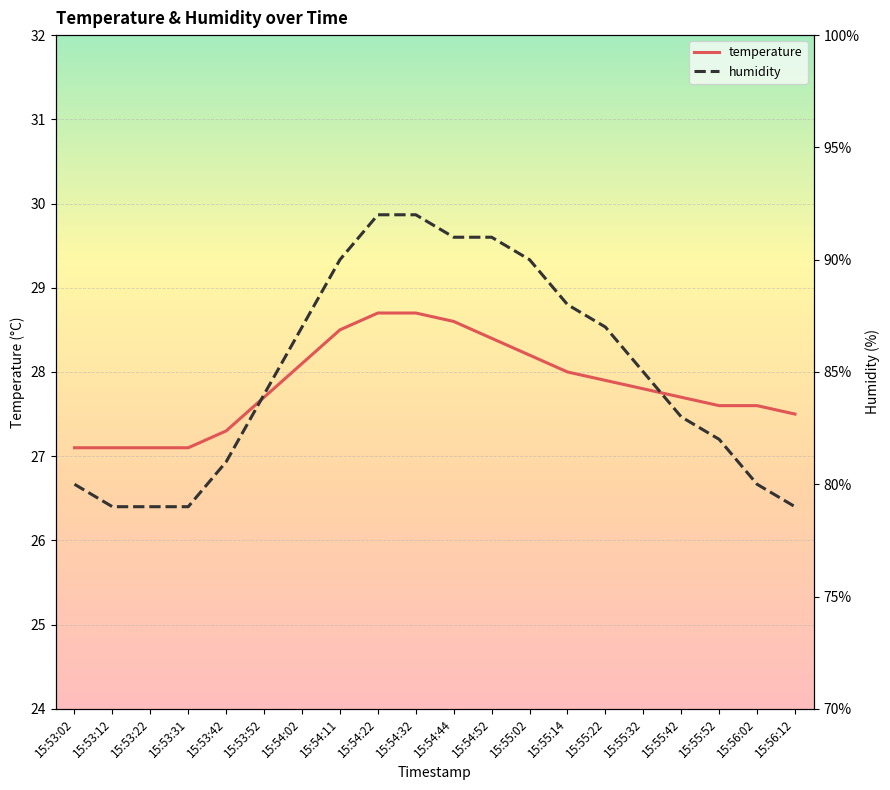

Reading right to left, transcribe all the data shown in this chart.

temperature: 15:56:12=27.5	15:56:02=27.6	15:55:52=27.6	15:55:42=27.7	15:55:32=27.8	15:55:22=27.9	15:55:14=28.0	15:55:02=28.2	15:54:52=28.4	15:54:44=28.6	15:54:32=28.7	15:54:22=28.7	15:54:11=28.5	15:54:02=28.1	15:53:52=27.7	15:53:42=27.3	15:53:31=27.1	15:53:22=27.1	15:53:12=27.1	15:53:02=27.1
humidity: 15:56:12=79.0	15:56:02=80.0	15:55:52=82.0	15:55:42=83.0	15:55:32=85.0	15:55:22=87.0	15:55:14=88.0	15:55:02=90.0	15:54:52=91.0	15:54:44=91.0	15:54:32=92.0	15:54:22=92.0	15:54:11=90.0	15:54:02=87.0	15:53:52=84.0	15:53:42=81.0	15:53:31=79.0	15:53:22=79.0	15:53:12=79.0	15:53:02=80.0